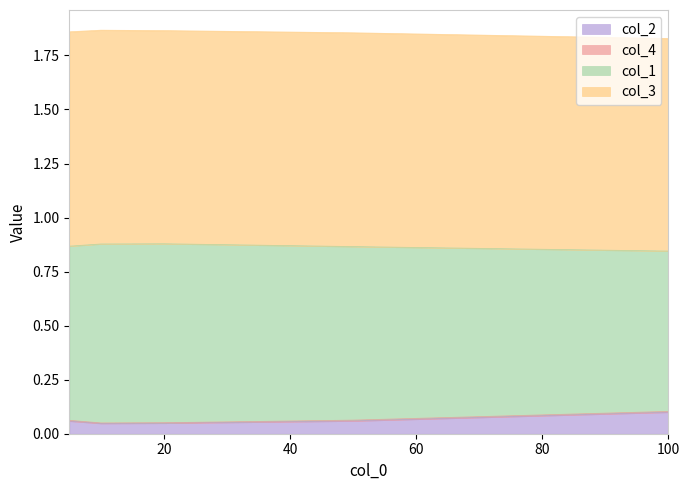

Does the chart display data point markers on the line(s)?

No